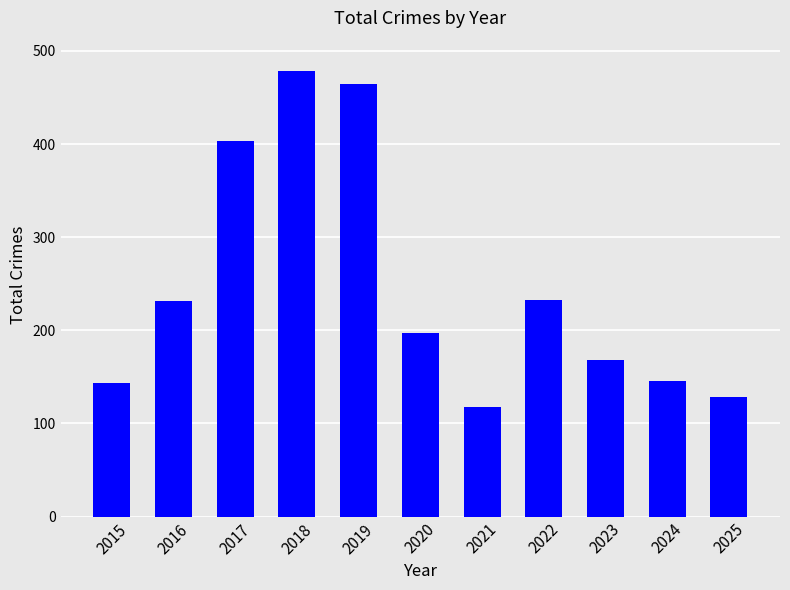

Which label corresponds to the largest value in the chart?

2018